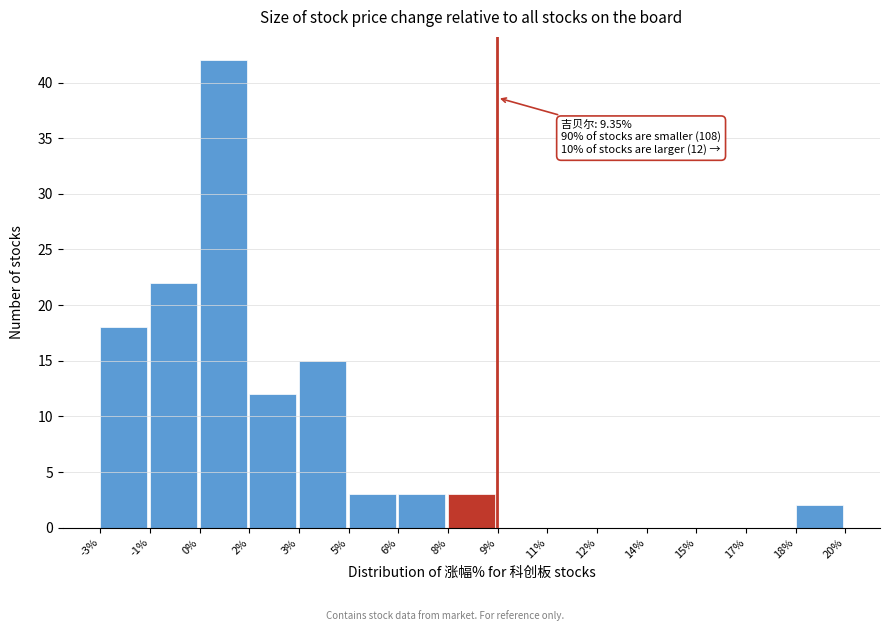

Reading right to left, extract all data points from this chart.

18%=2	17%=0	15%=0	14%=0	12%=0	11%=0	9%=0	8%=3	6%=3	5%=3	3%=15	2%=12	0%=42	-1%=22	-3%=18